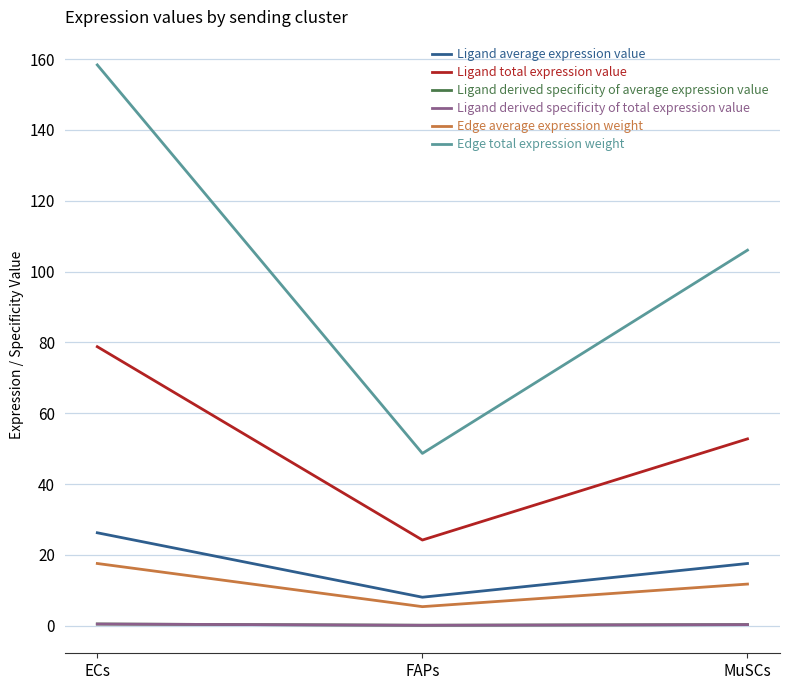

Does the chart have visible grid lines?

Yes